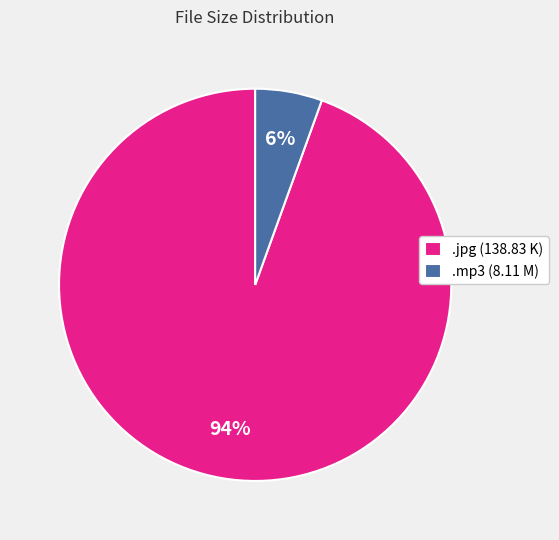

What percentage is the .jpg (138.83 K) slice, to the nearest percent?

94%